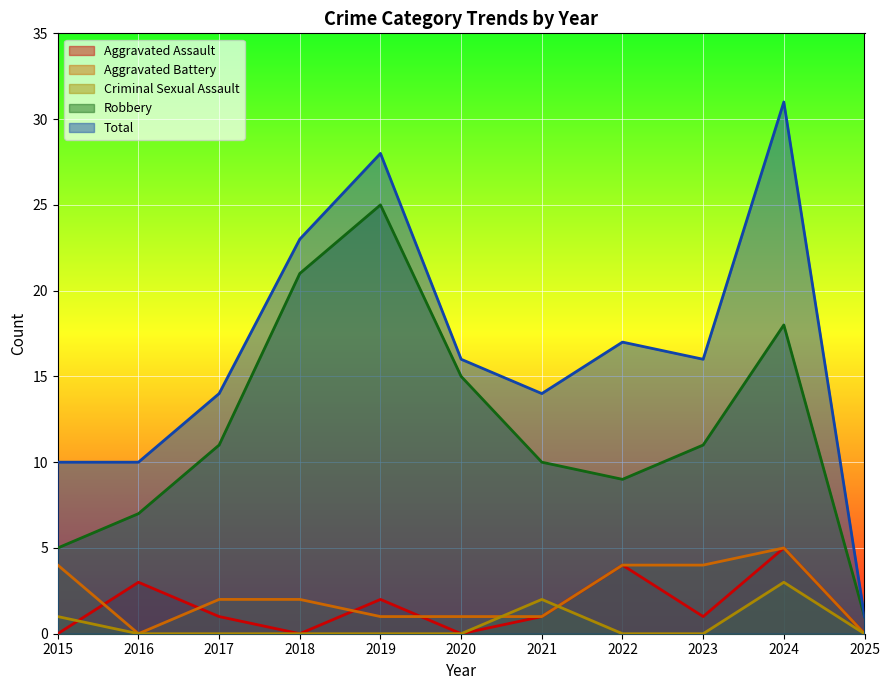

What is the sum of the Total values at 2025 and 2015?

11